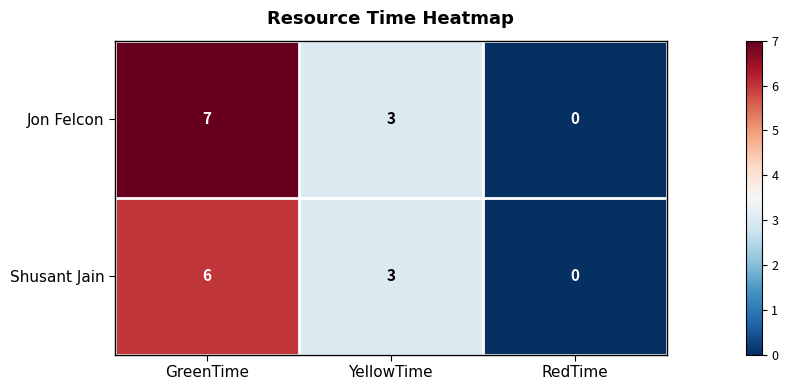

What is the total value across all series at GreenTime?

13